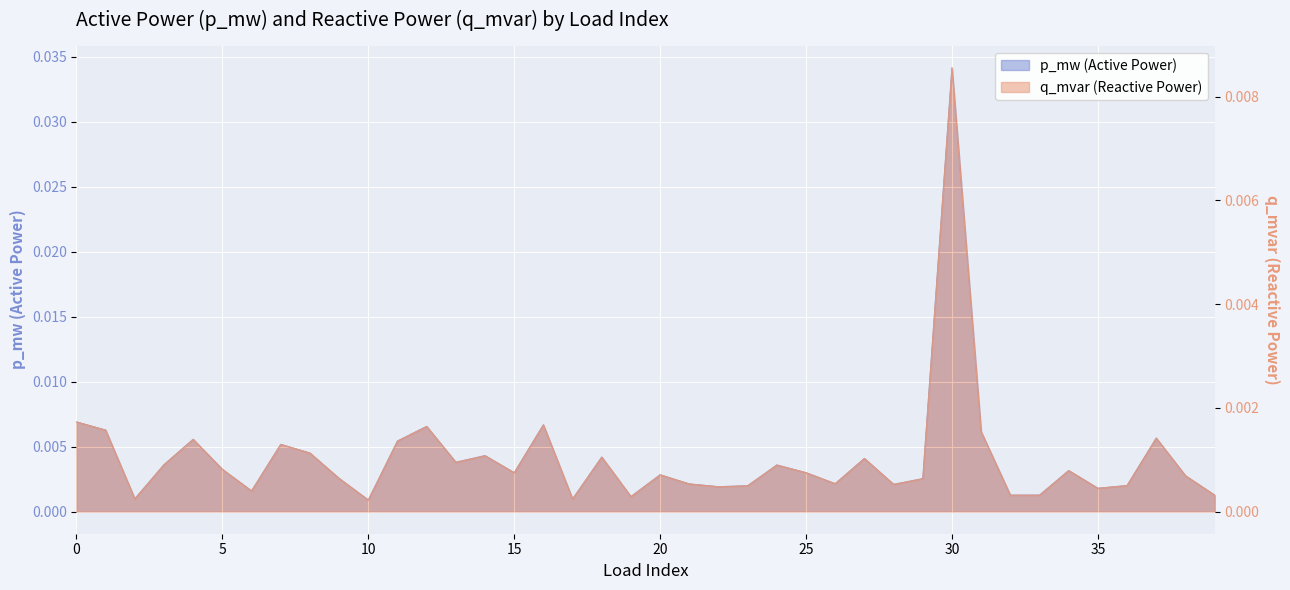

At which category is the sum across all series the highest?

30